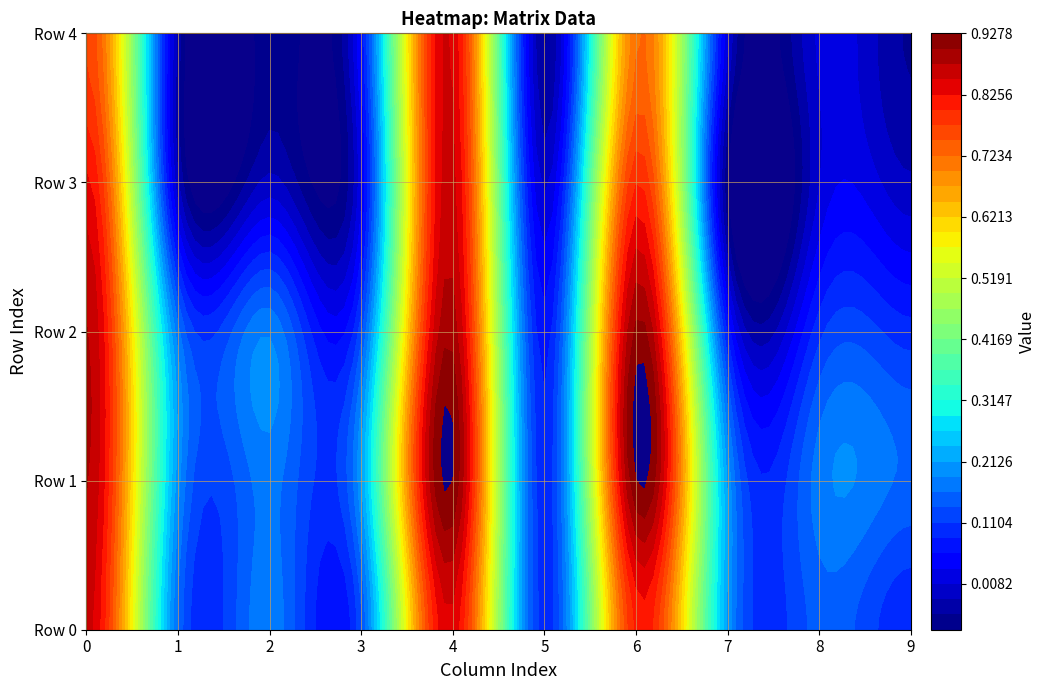

Between 2 and 4, which series saw the biggest shift?

2